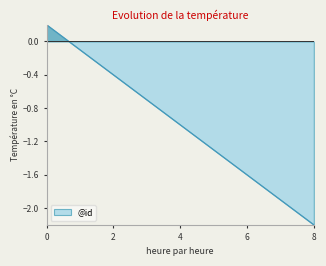

True or false: the data shows 0.0 at 0.

False